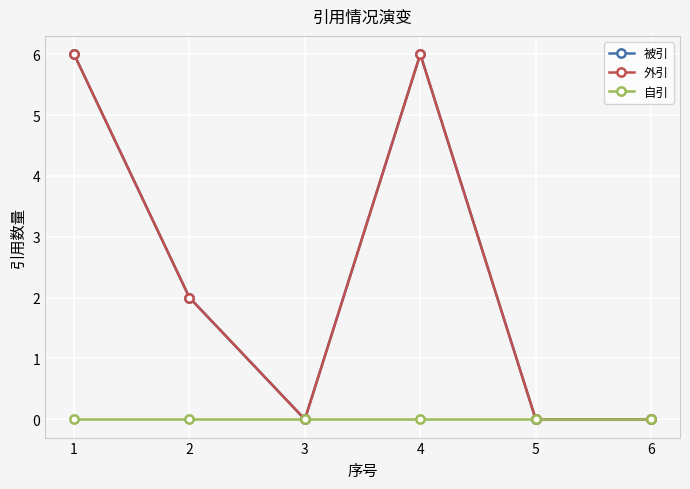

What is the value of the 外引 point at the 2nd from the left?

2